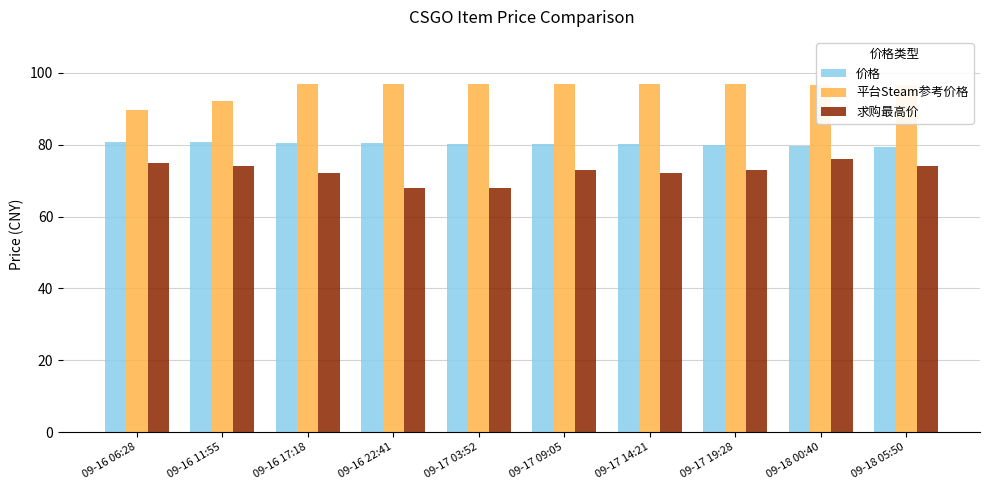

Which series has the largest range (max minus min)?

求购最高价